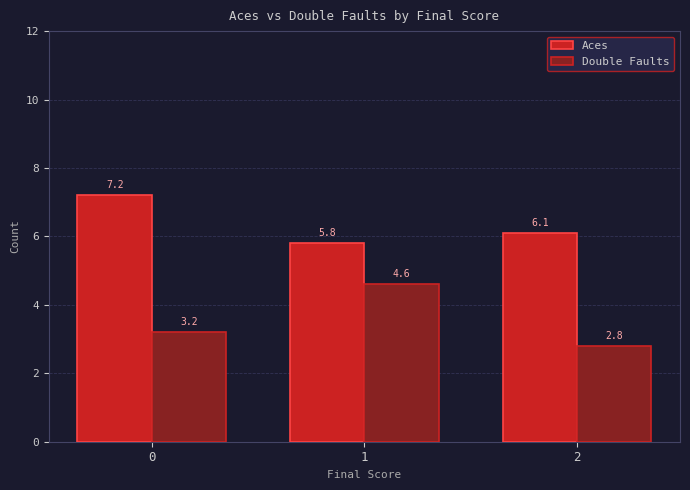

Reading left to right, extract all data points from this chart.

Aces: 7.2	5.8	6.1
Double Faults: 3.2	4.6	2.8